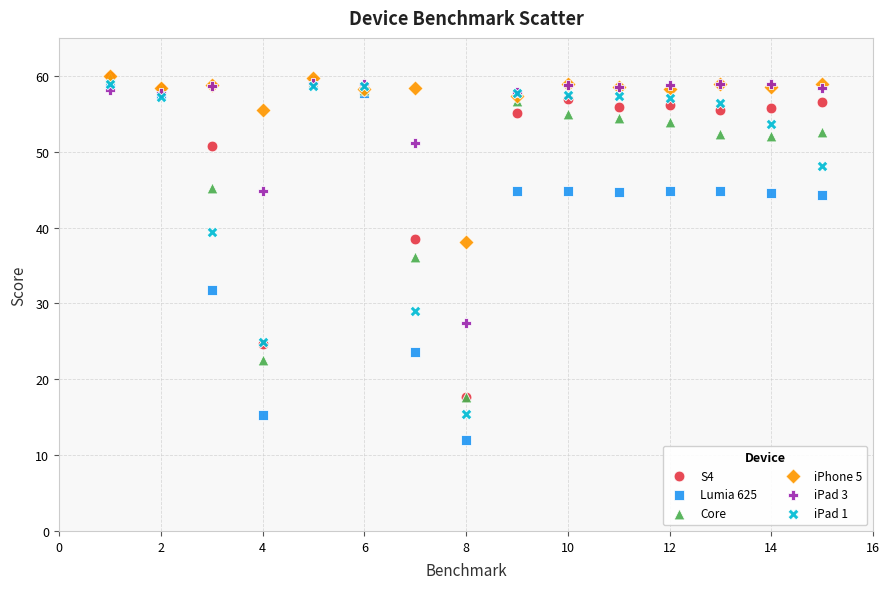

In the iPhone 5 series, what Y value is closest to 49?

55.5